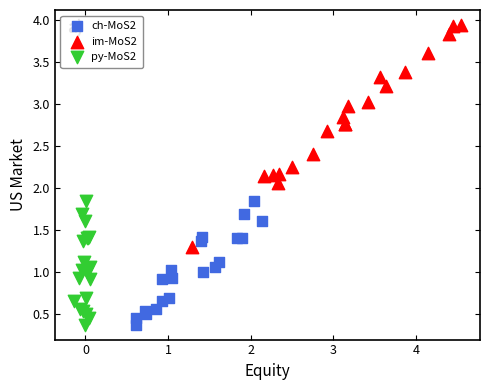

What are all the series names shown in the legend?

ch-MoS2, im-MoS2, py-MoS2